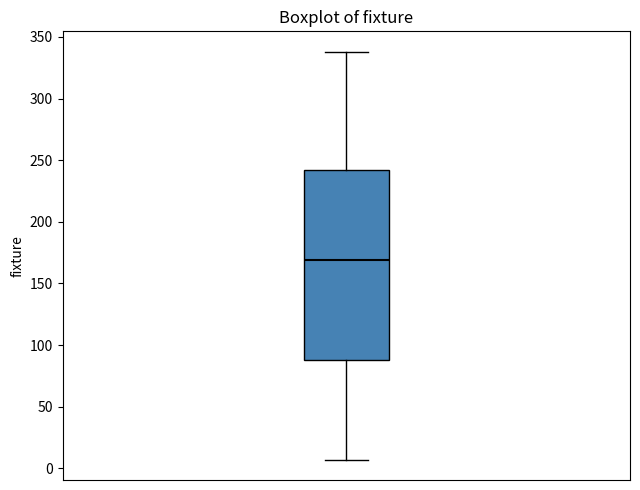

Where does the lower whisker of the box end on the y-axis? The values are not printed on the chart, so give them approximately, as read against the axis.

5